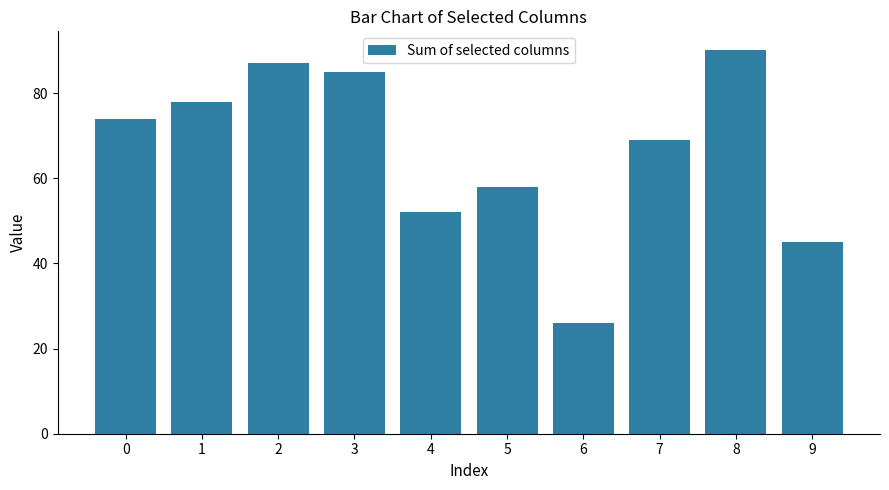

Which has a higher value, 9 or 7?

7